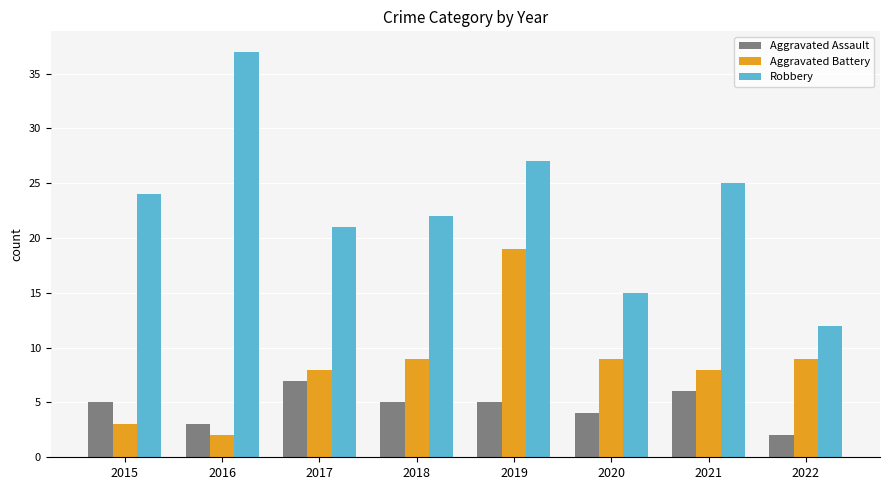

What is the difference between the highest and lowest values at 2018?

17